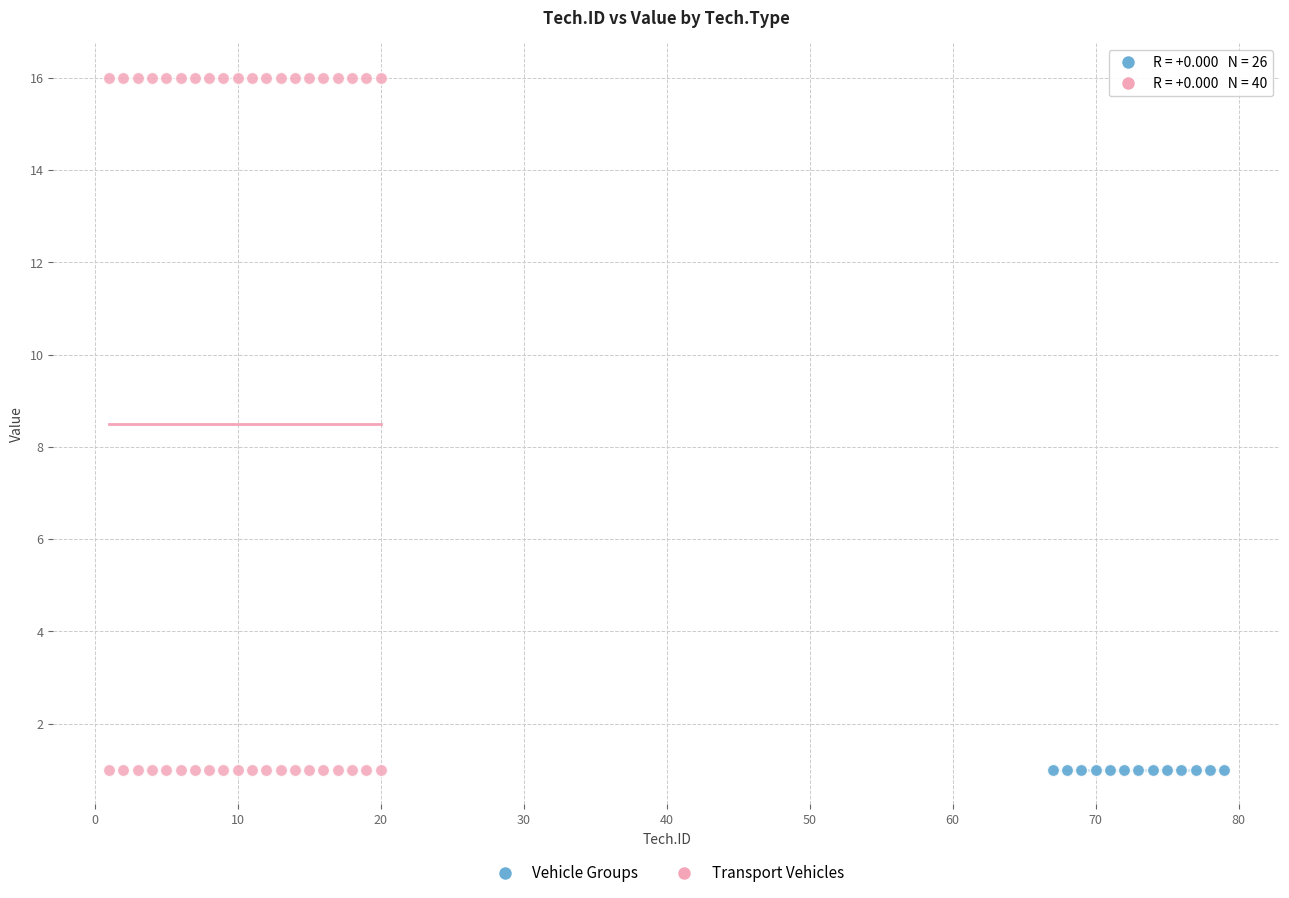

Which series reaches the maximum Y coordinate?

Transport Vehicles